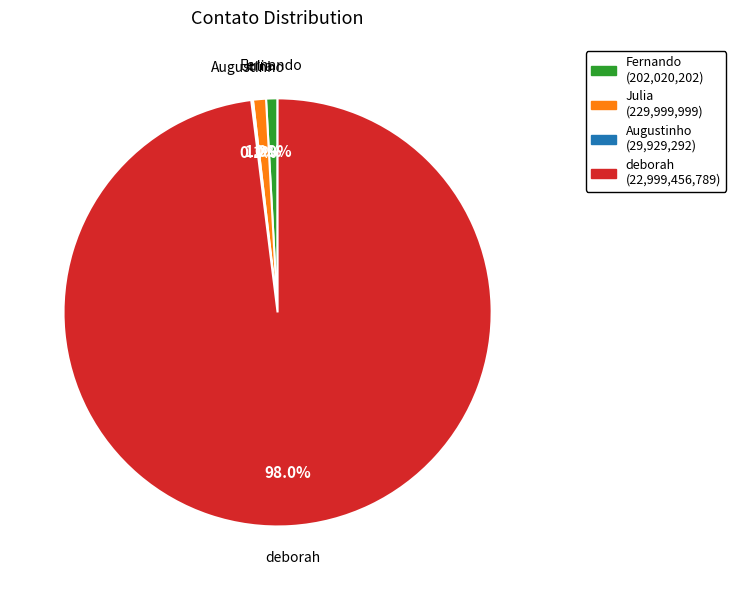

The Julia slice represents 1% of the pie. True or false?

True